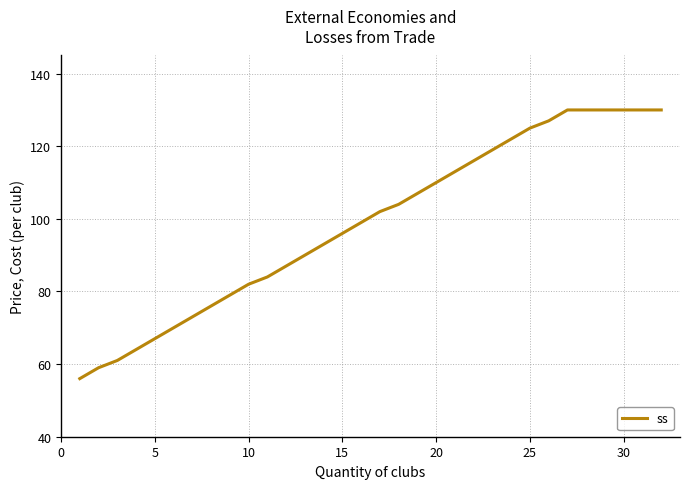

Reading left to right, transcribe all the data shown in this chart.

56	59	61	64	67	70	73	76	79	82	84	87	90	93	96	99	102	104	107	110	113	116	119	122	125	127	130	130	130	130	130	130